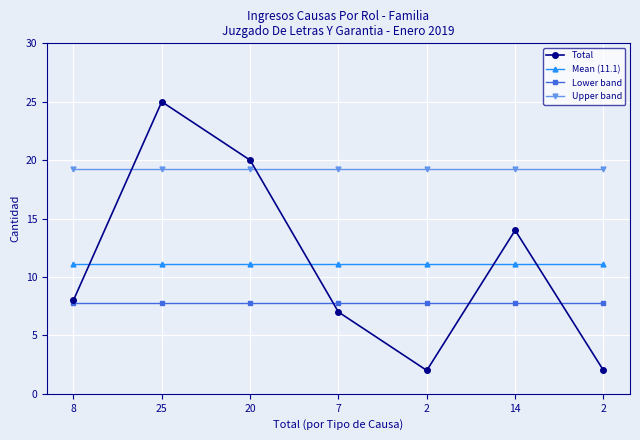

How many data points does each series have?

7